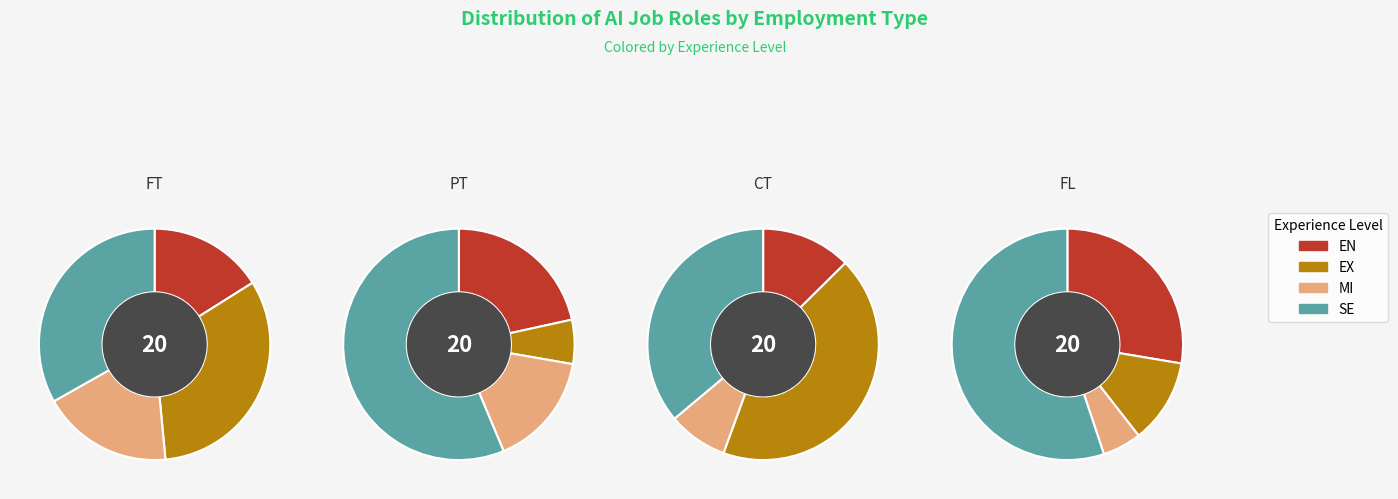

To the nearest percent, what is the average slice percentage?

25%